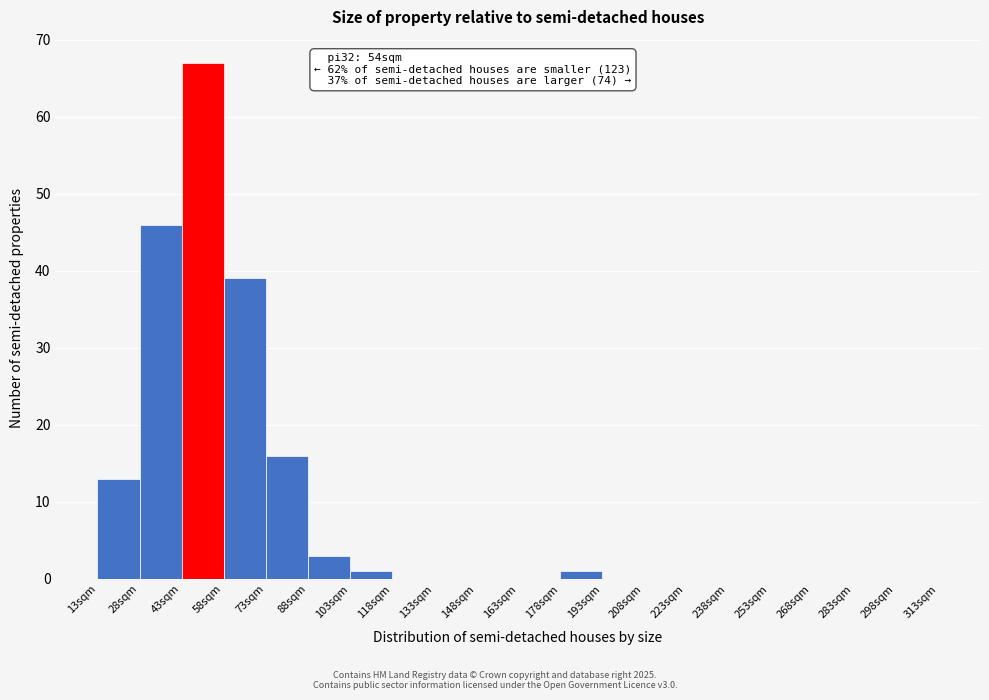

Over which range of the x-axis is the bar tallest?

43 to 58